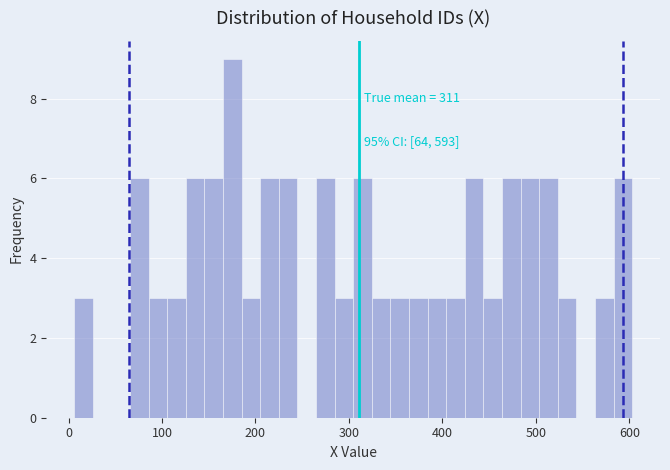

Read against the x-axis, roughly where is the centre of the tallest bar?

180